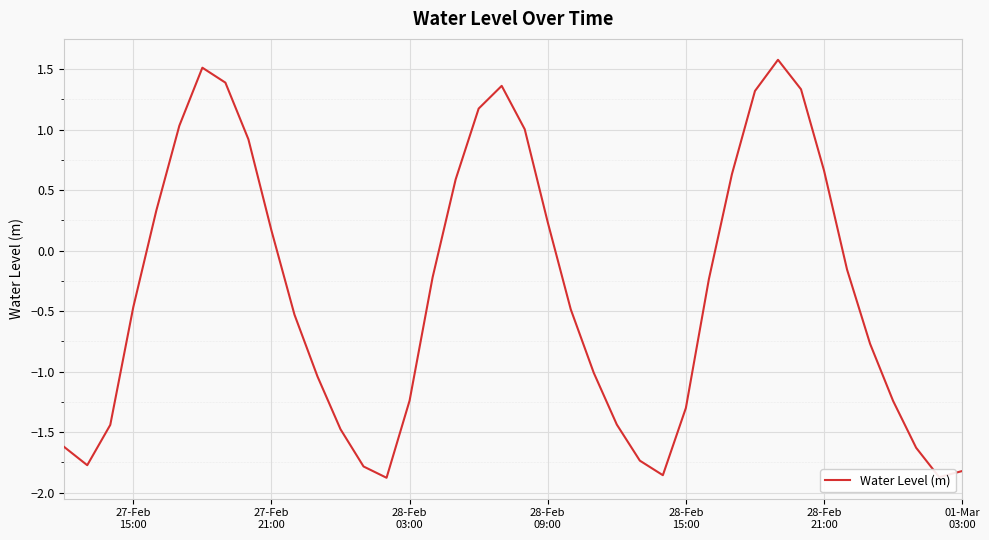

What is the maximum value shown in the chart?

1.6